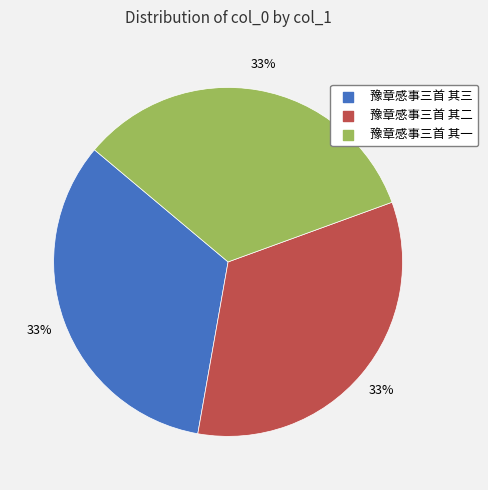

How many slices are in this pie chart?

3